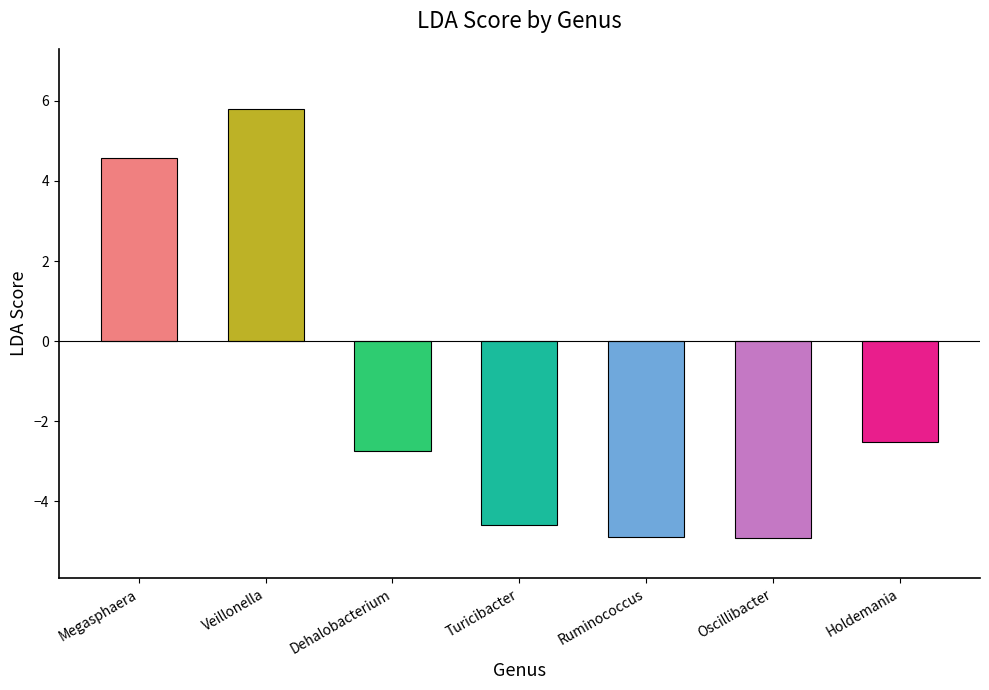

What is the difference between the second highest and minimum values?

9.5